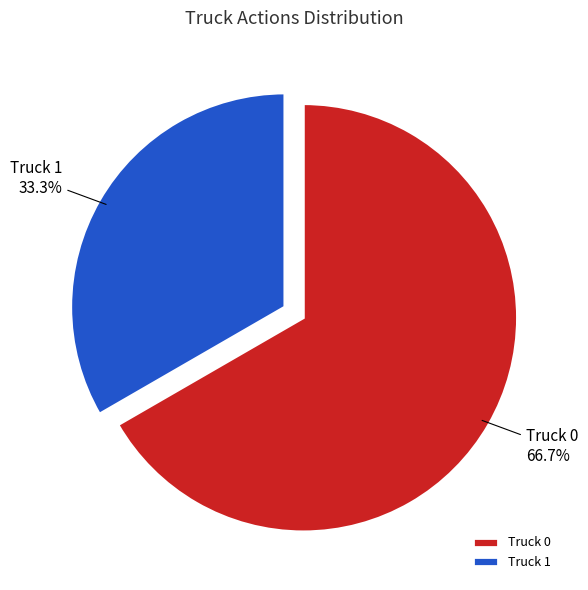

Approximately how many times larger is the value at Truck 1 compared to Truck 0?

0.5